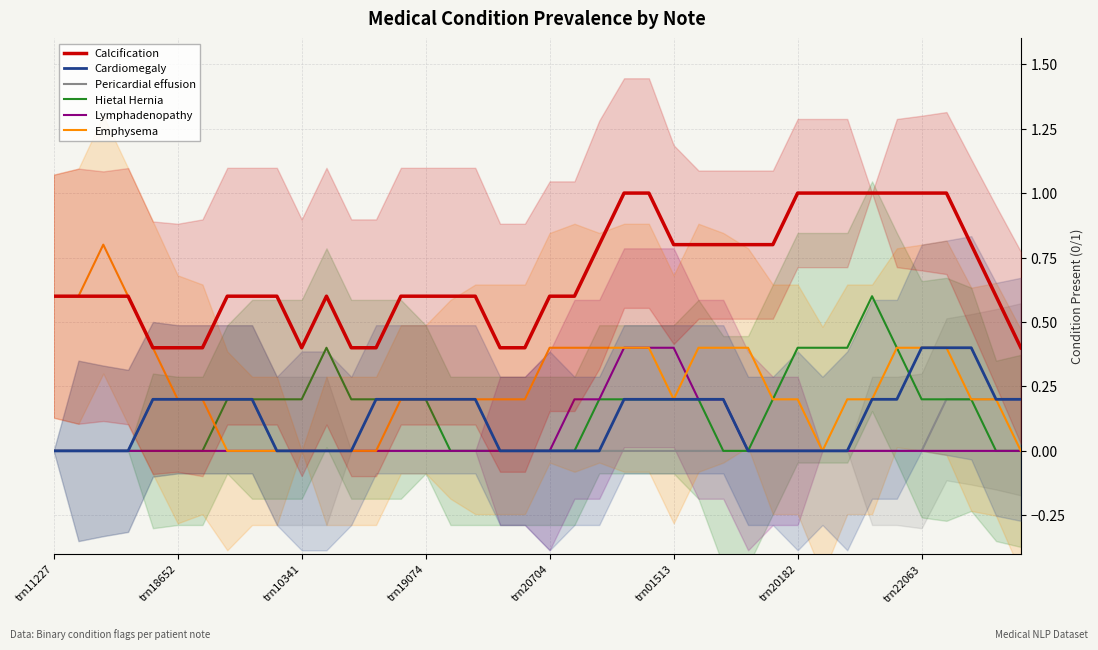

Is it true that Cardiomegaly equals 0.1 at trn20182?

False